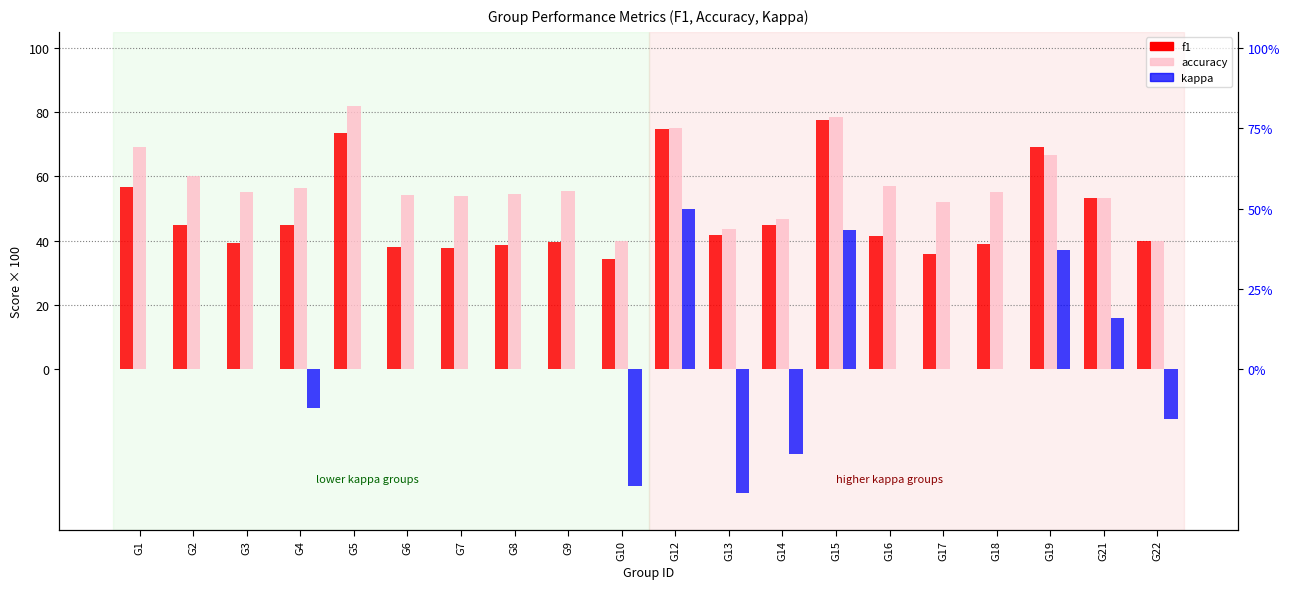

The accuracy series shows 68.4 at G17. True or false?

False